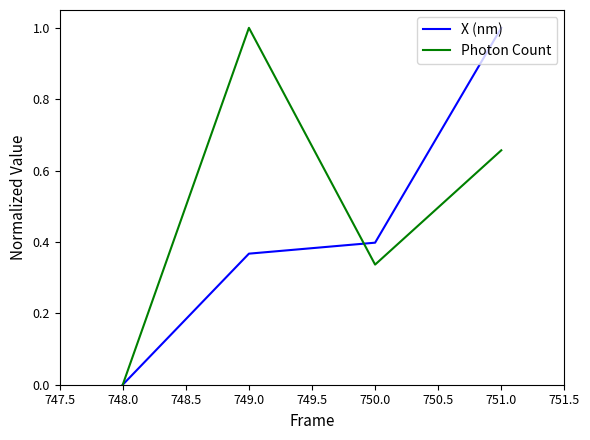

Which category has the highest value in the X (nm) series?

751.0